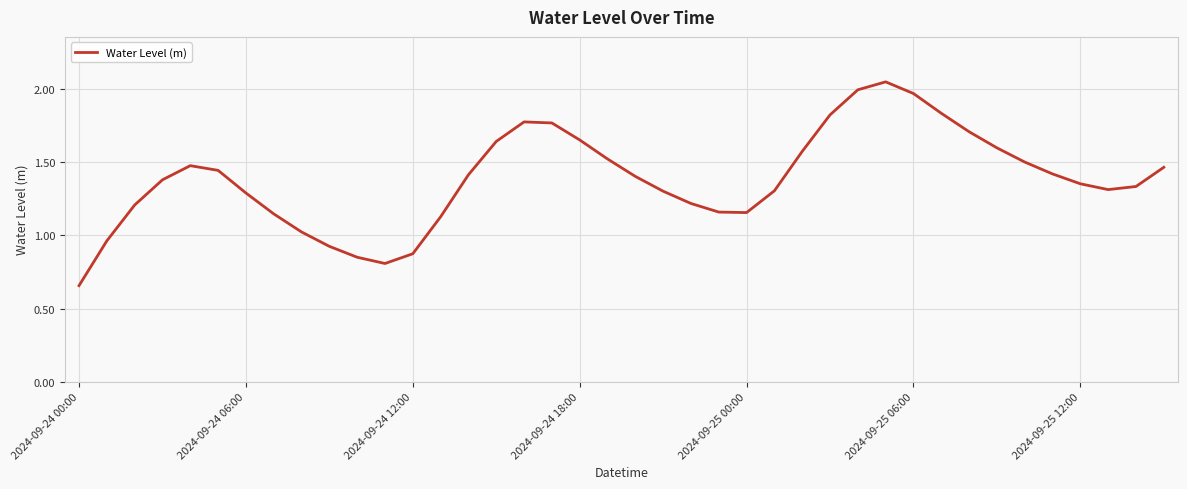

At which category does the chart reach its minimum across all series?

2024-09-24 00:00